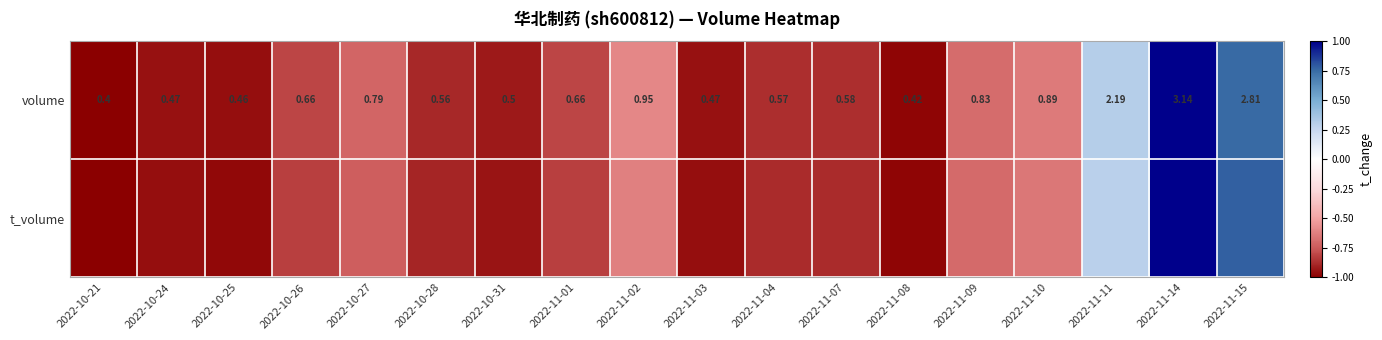

The volume series shows -1.0 at 2022-10-25. True or false?

True